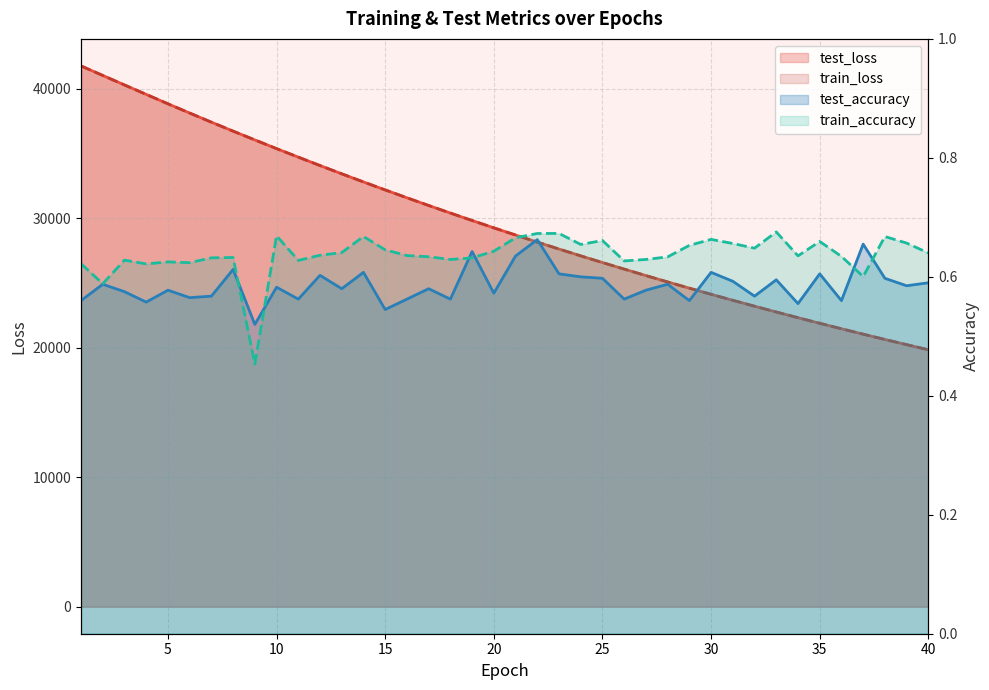

True or false: test_accuracy and test_loss intersect in this chart.

False